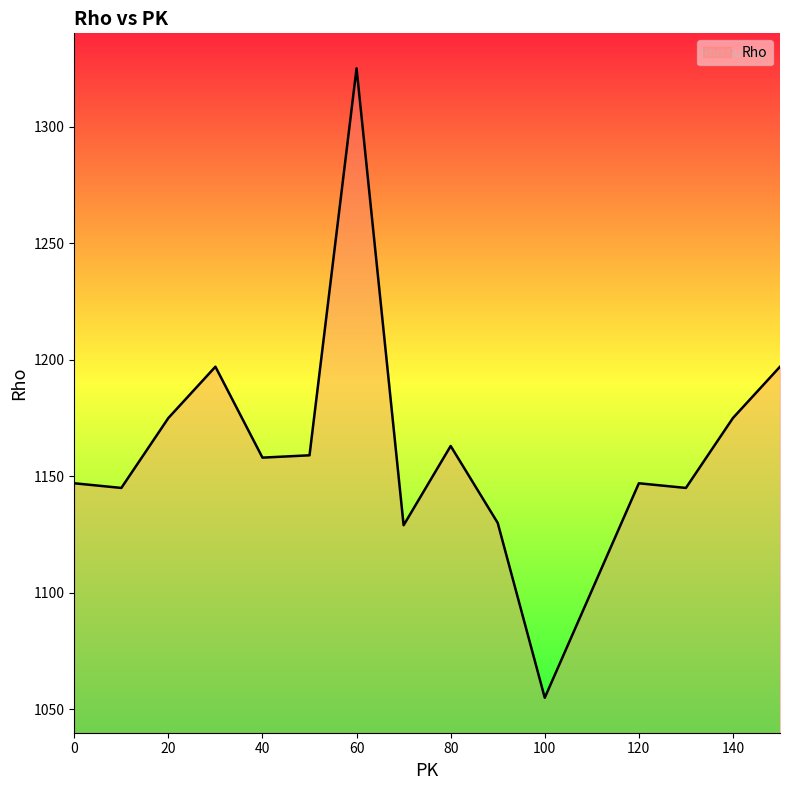

What is the maximum value shown in the chart?

1325